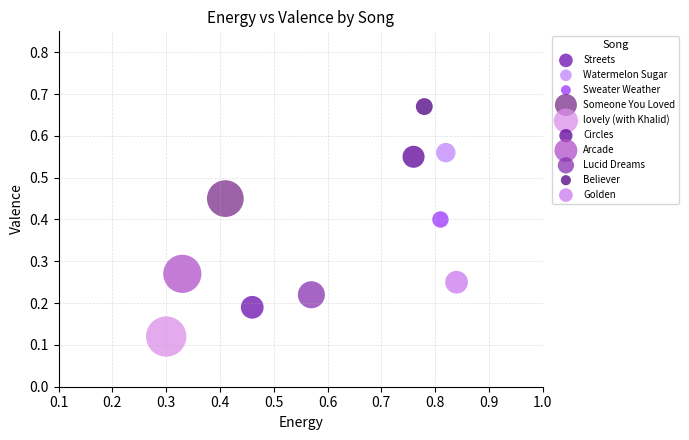

What are all the series names shown in the legend?

Streets, Watermelon Sugar, Sweater Weather, Someone You Loved, lovely (with Khalid), Circles, Arcade, Lucid Dreams, Believer, Golden